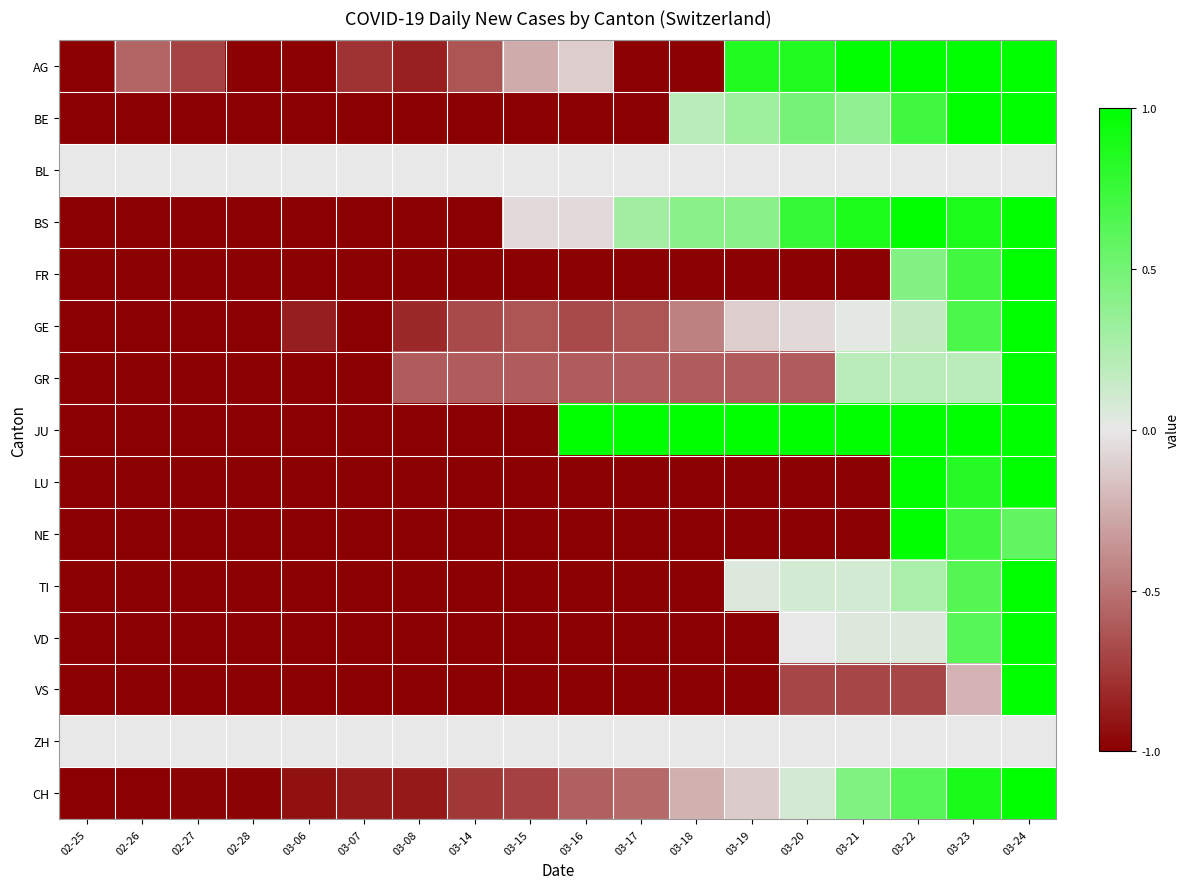

Rank the series by their maximum value, from highest to lowest.

AG, BE, BS, FR, GE, GR, JU, LU, NE, TI, VD, VS, CH, BL, ZH